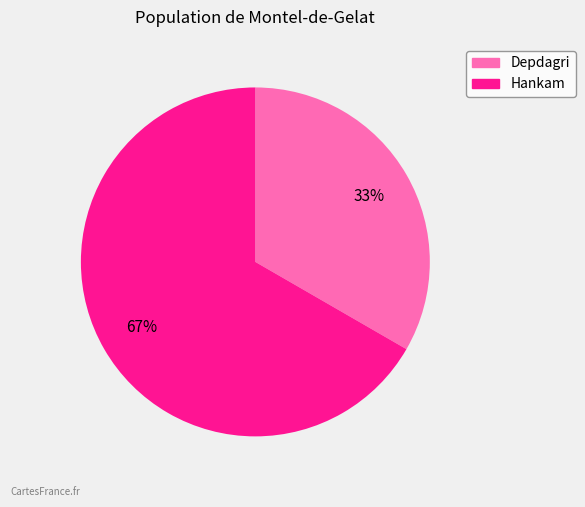

Rank the categories by value from highest to lowest.

Hankam, Depdagri